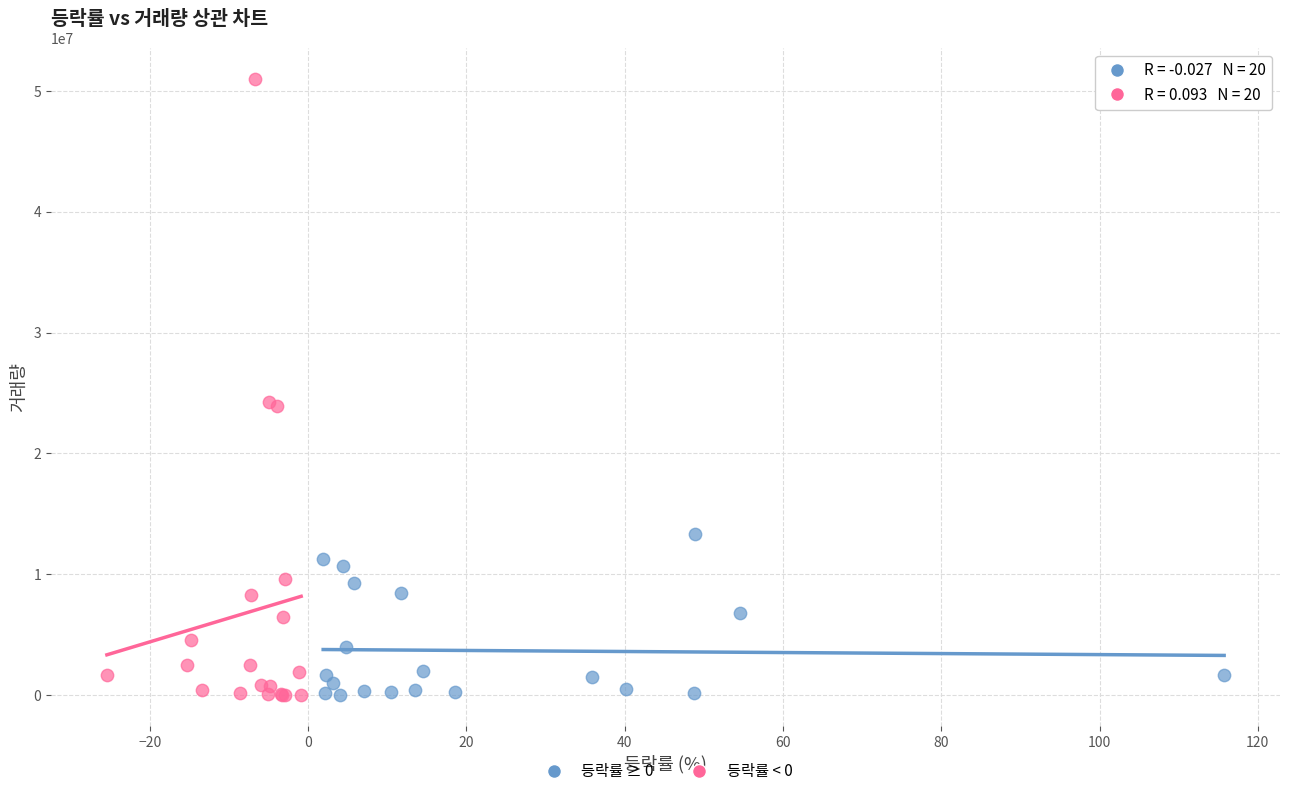

What are all the series names shown in the legend?

등락률 ≥ 0, 등락률 < 0